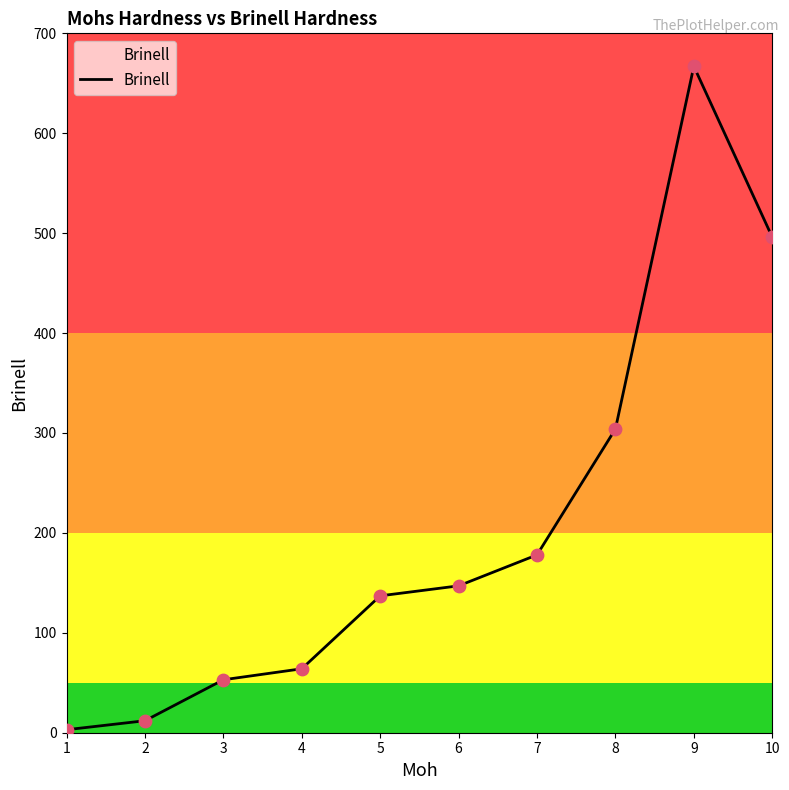

What is the change in value from 1 to 6?

+144.0